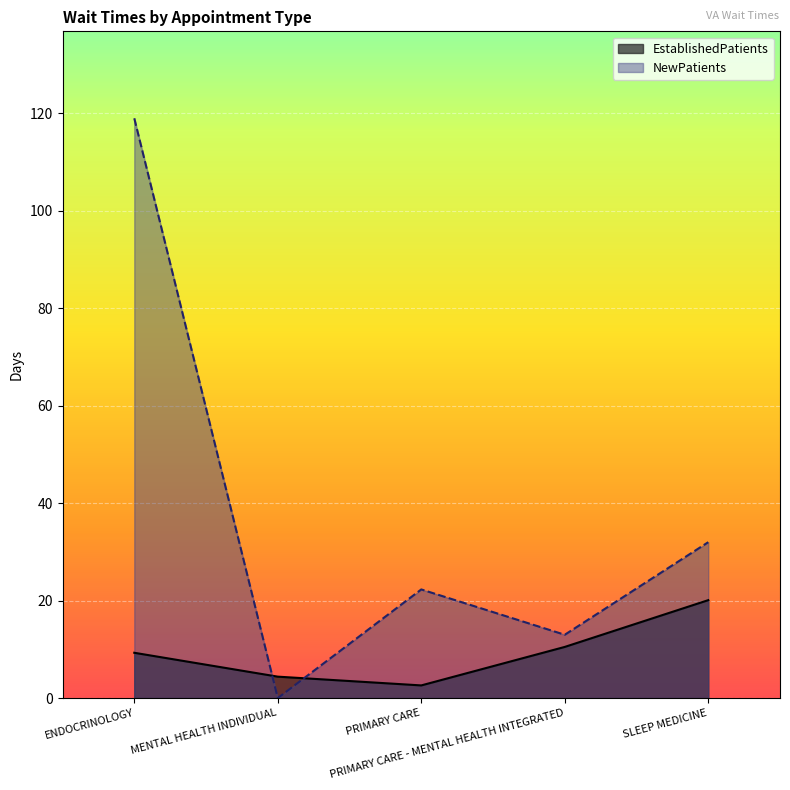

At how many categories does at least one series exceed 108?

1